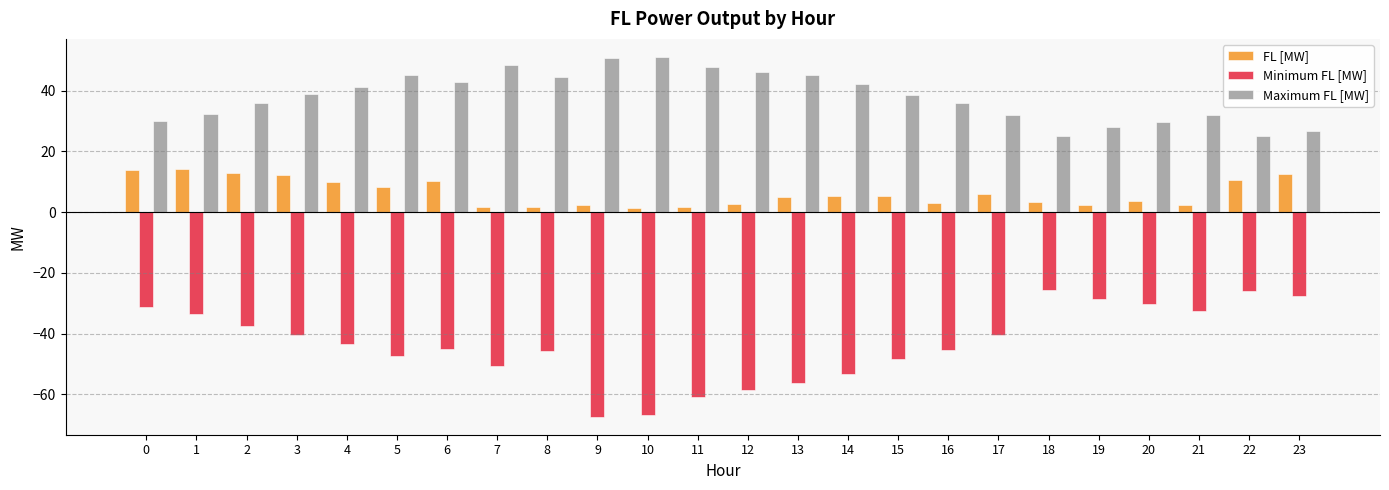

What are all the series names shown in the legend?

FL [MW], Minimum FL [MW], Maximum FL [MW]